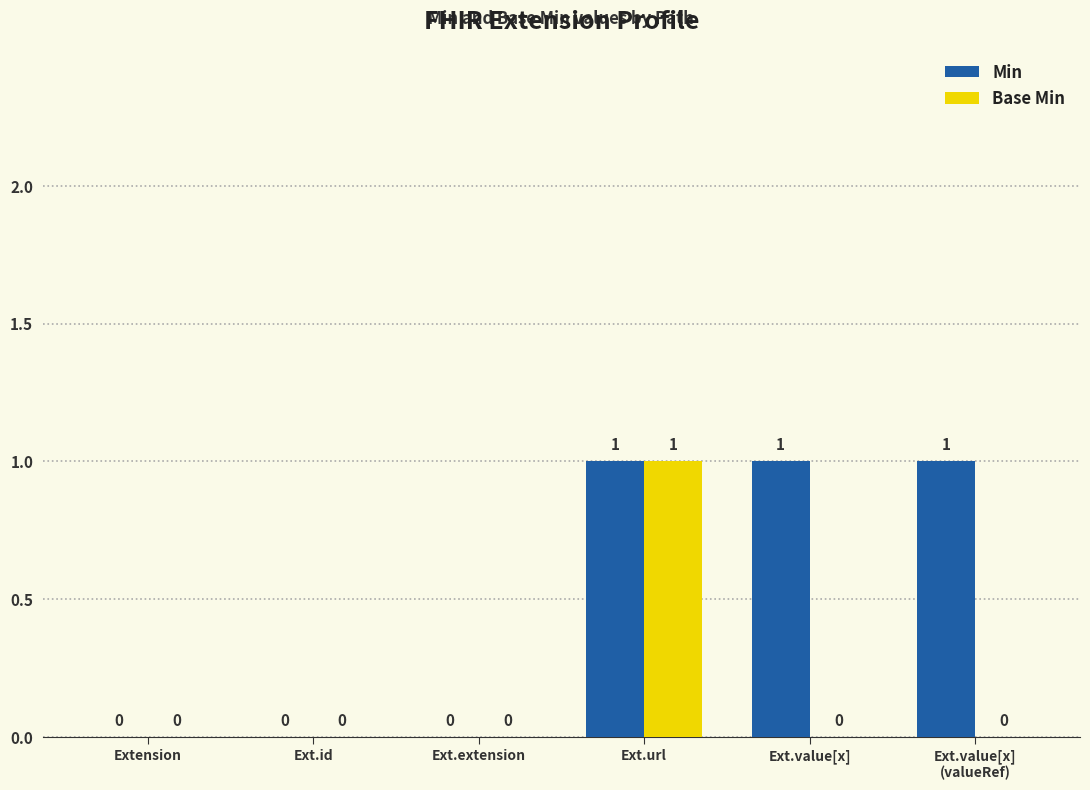

At which category is the sum across all series the highest?

Ext.url